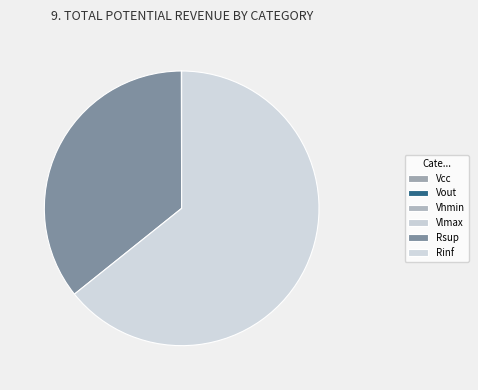

How many segments does this pie chart have?

6